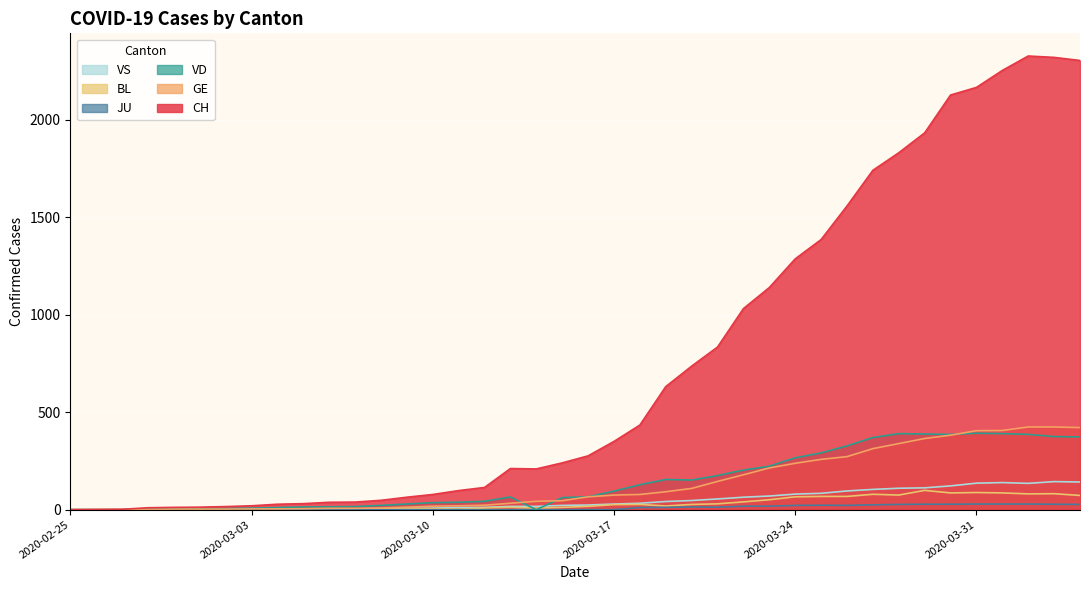

What is the sum of all JU values?

403